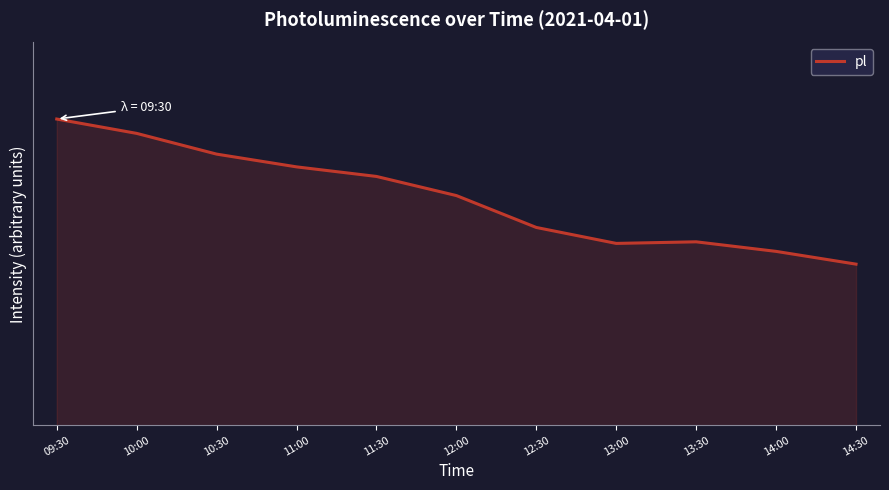

Approximately how many times larger is the value at 11:30 compared to 14:30?

1.5